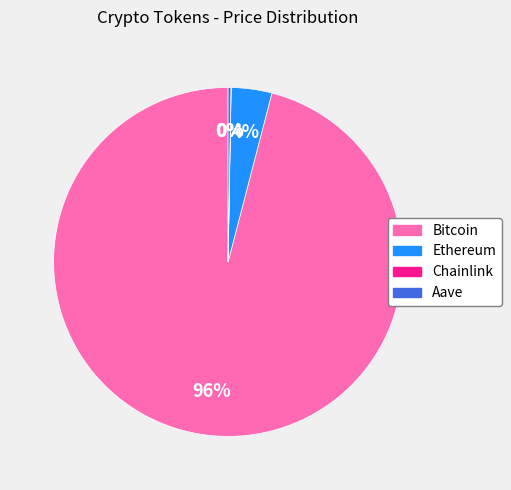

To the nearest percent, what percentage of the pie is Ethereum?

4%